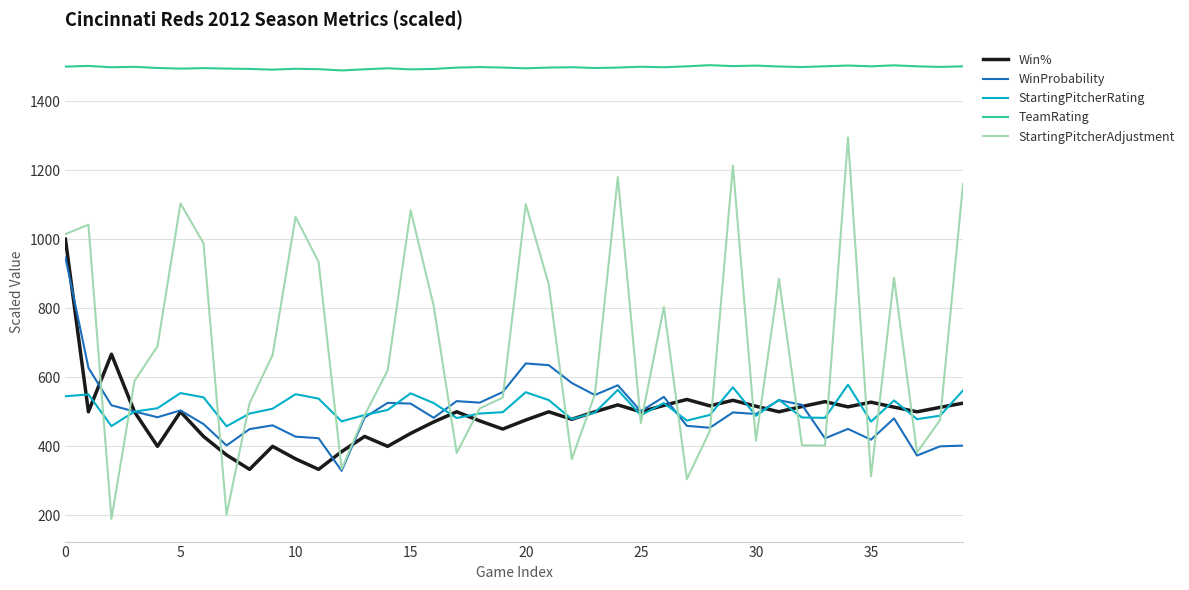

Which series has the largest total across all categories?

TeamRating